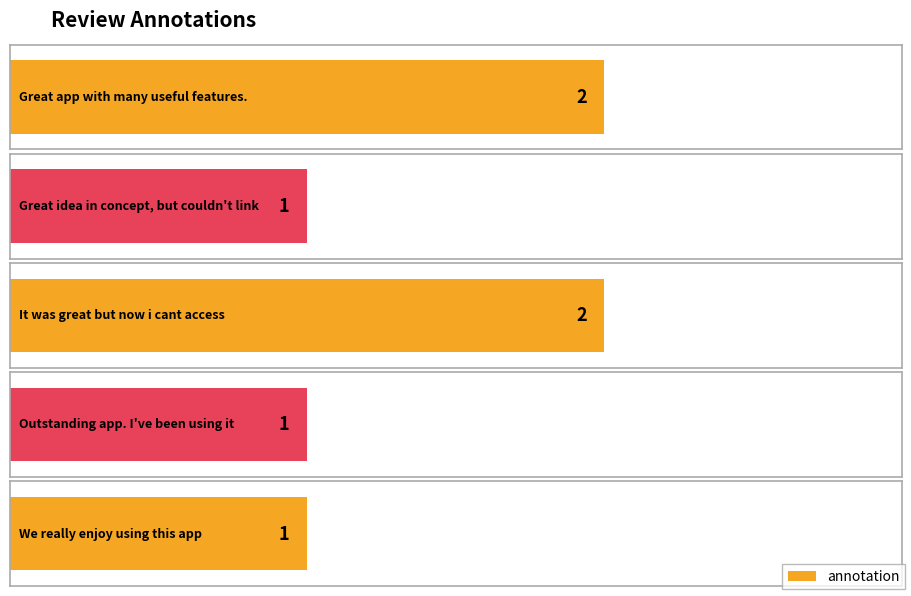

Which label corresponds to the largest value in the chart?

Great app with many useful features.